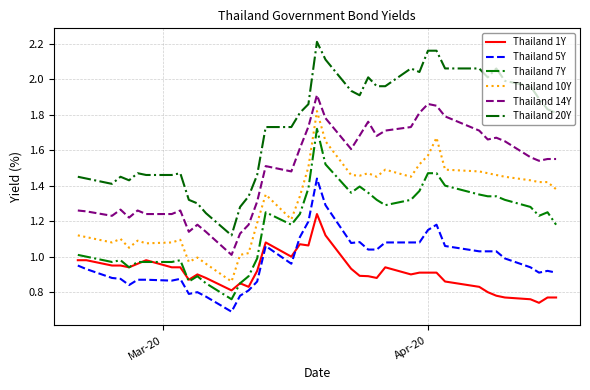

How many lines are shown in the chart?

6